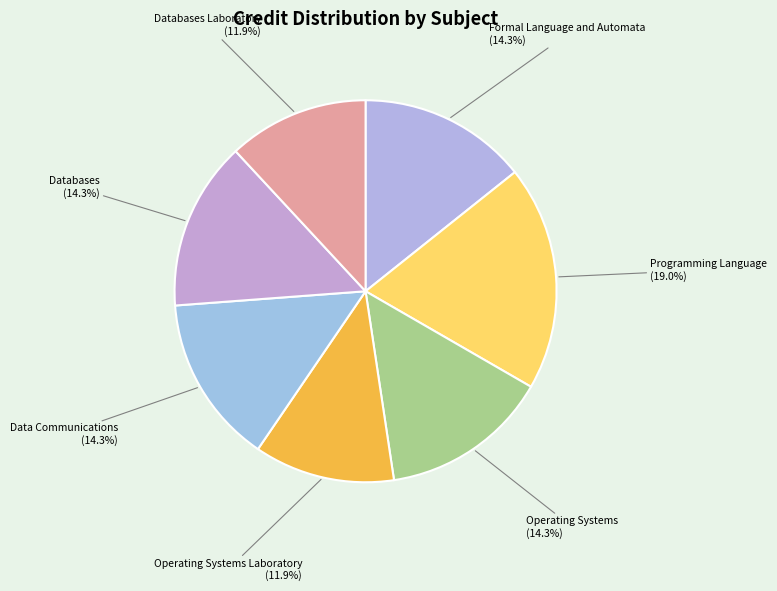

To the nearest percent, what is the average slice percentage?

14%